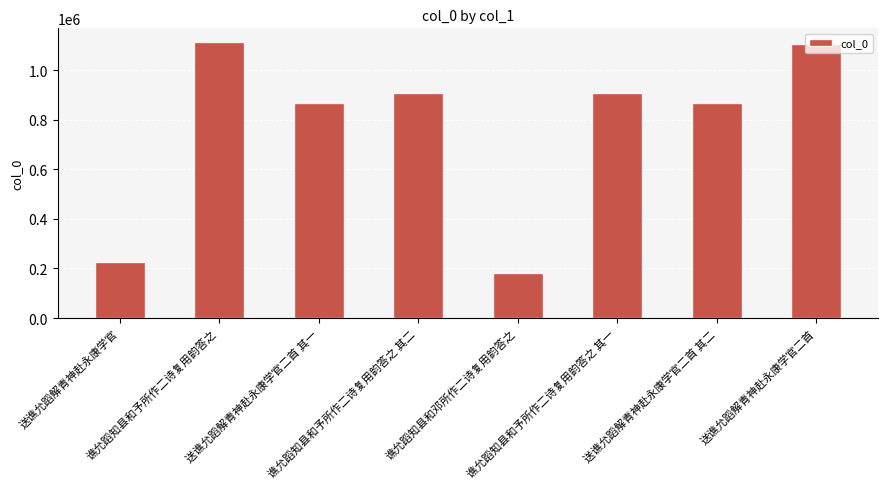

What is the smallest value displayed?

180225